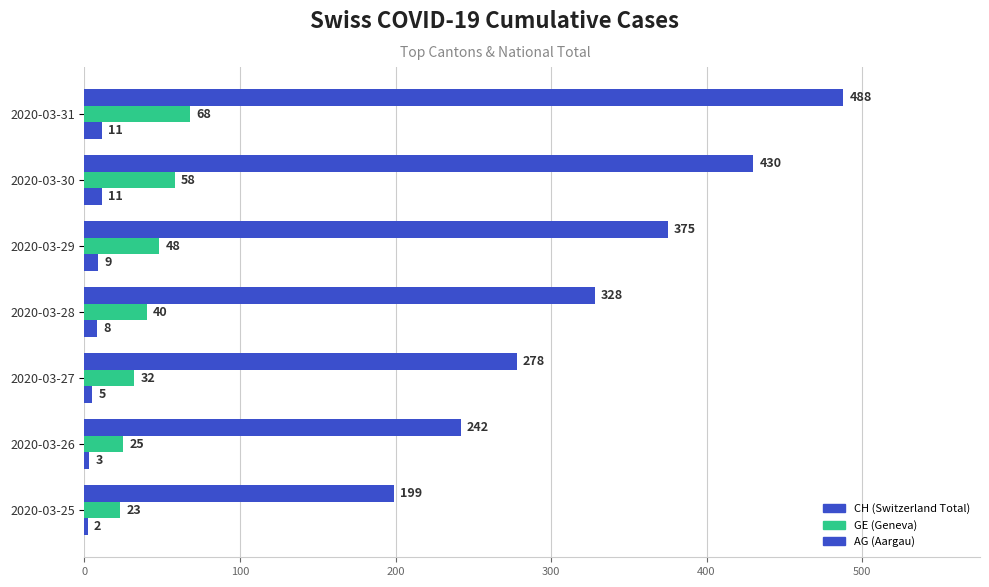

How many data points does each series have?

7